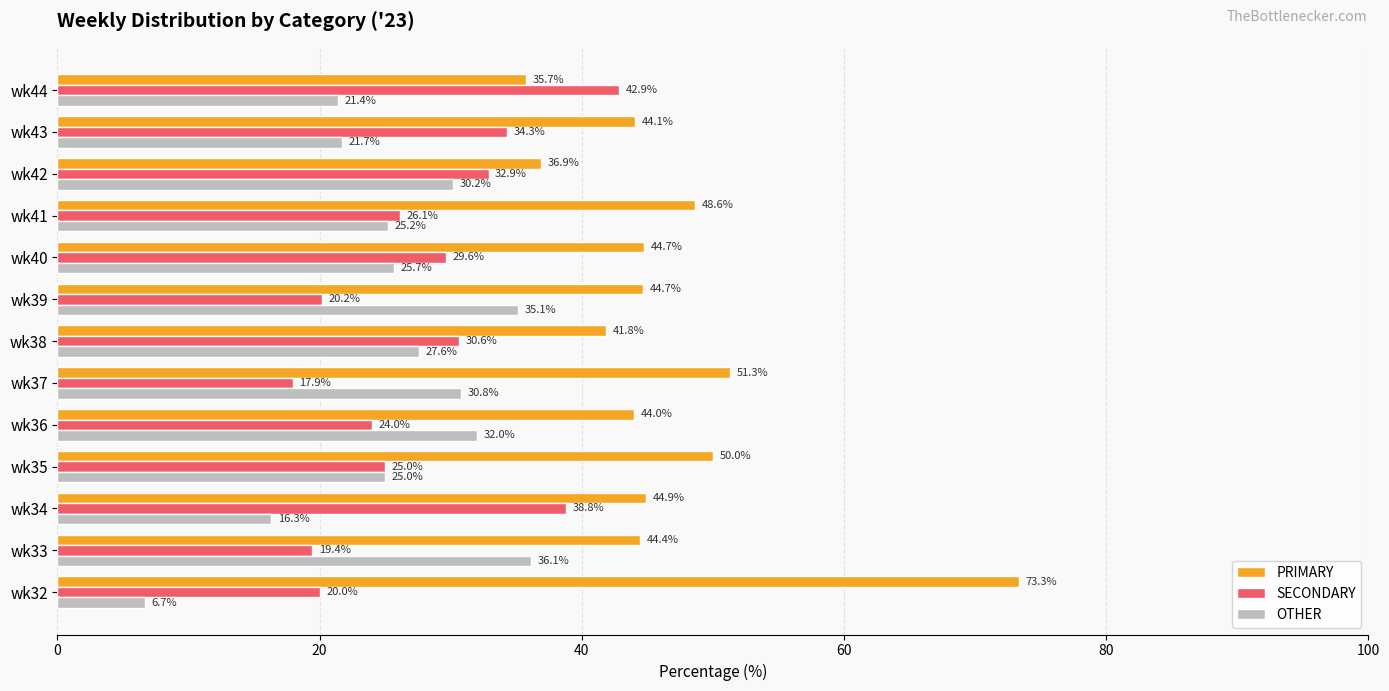

List the series in order of their peak value, highest first.

PRIMARY, SECONDARY, OTHER